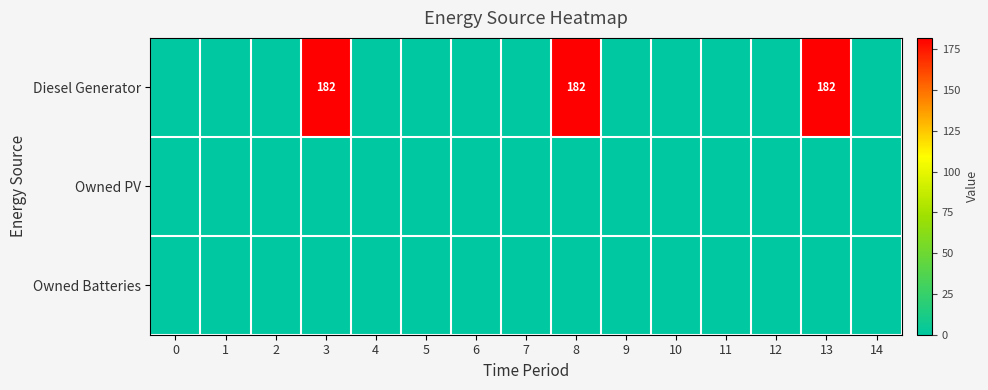

What is the average value of the Diesel Generator series?

36